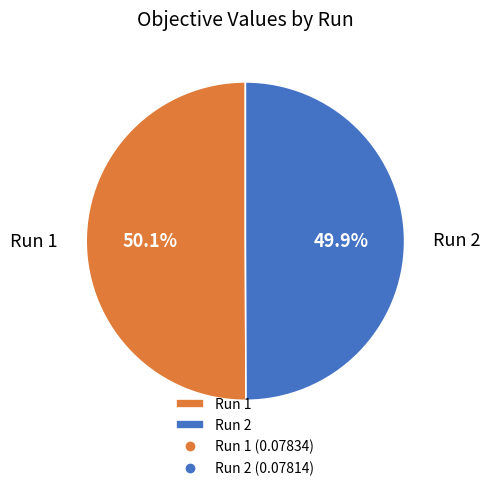

How much of the chart is everything except Run 2?

50.1%